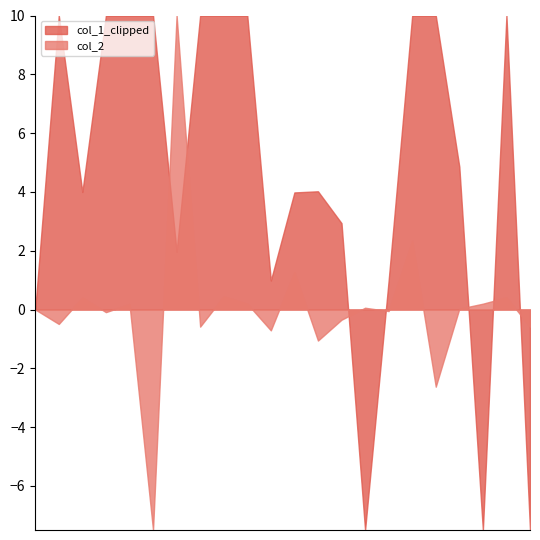

At which category does col_2 reach its first local valley?

1